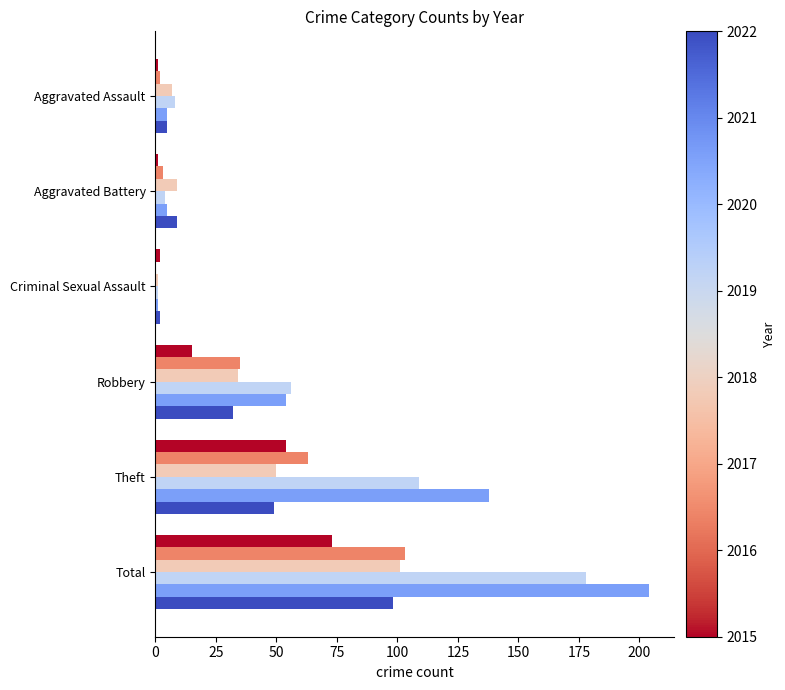

Which label corresponds to the largest value in the chart?

Total